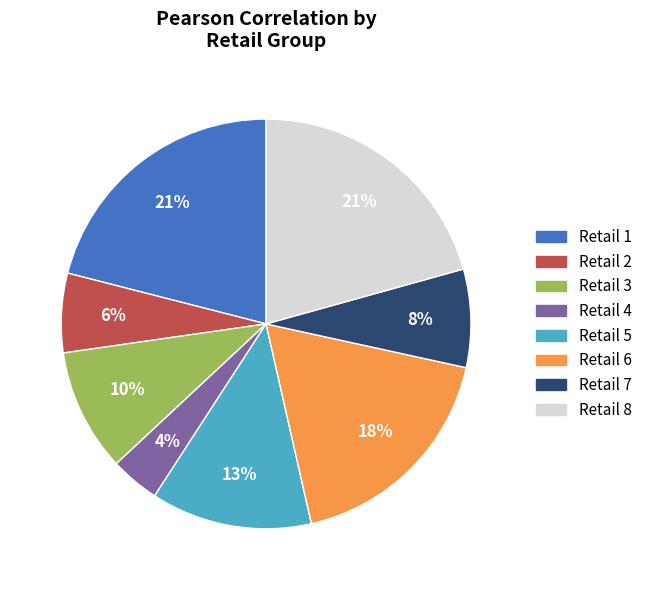

To the nearest percent, what is the difference between the largest and smallest slice percentages?

17%